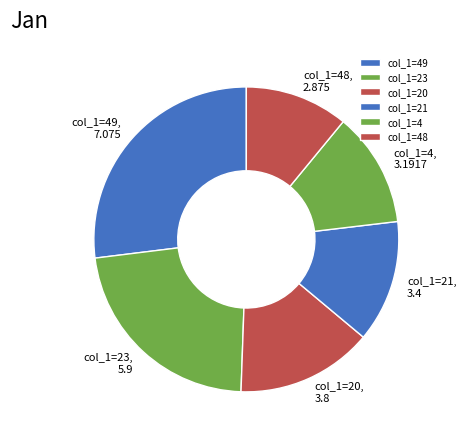

How many slices are in this pie chart?

6